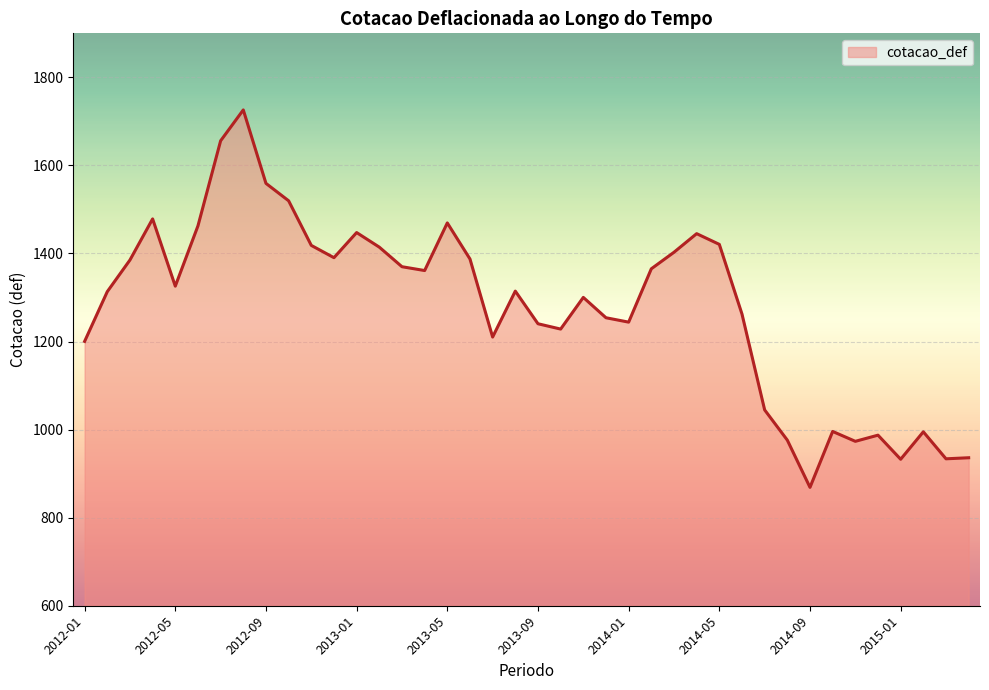

What is the difference between the maximum and minimum values?

857.3